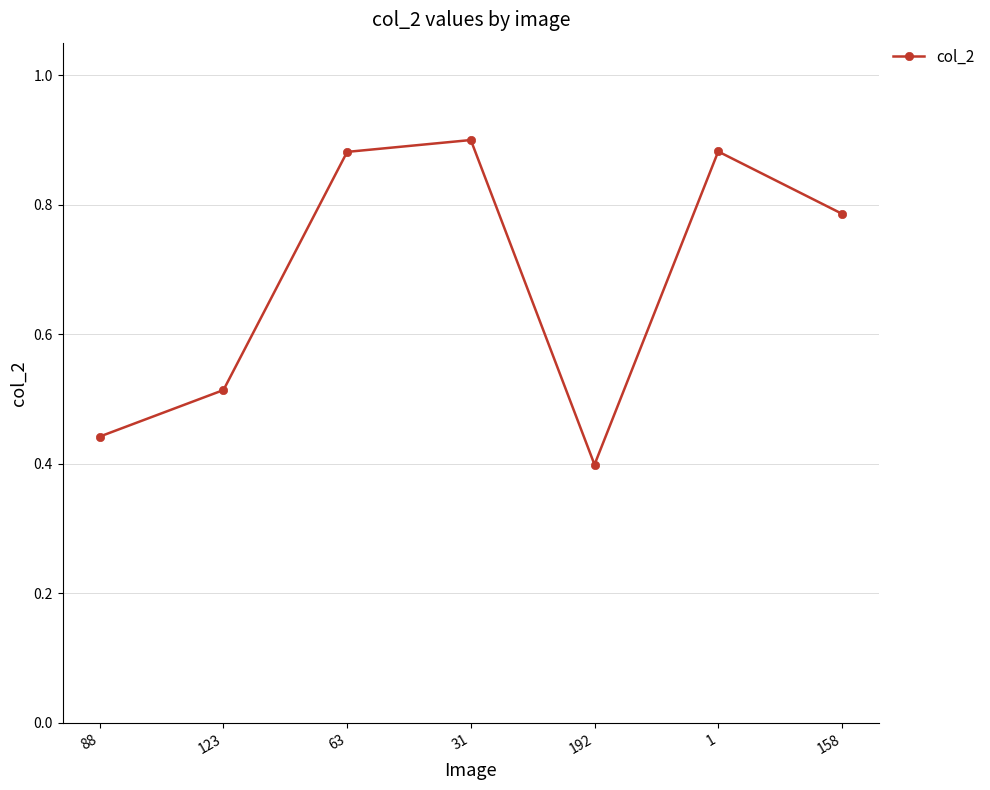

What position from the left is 192?

5